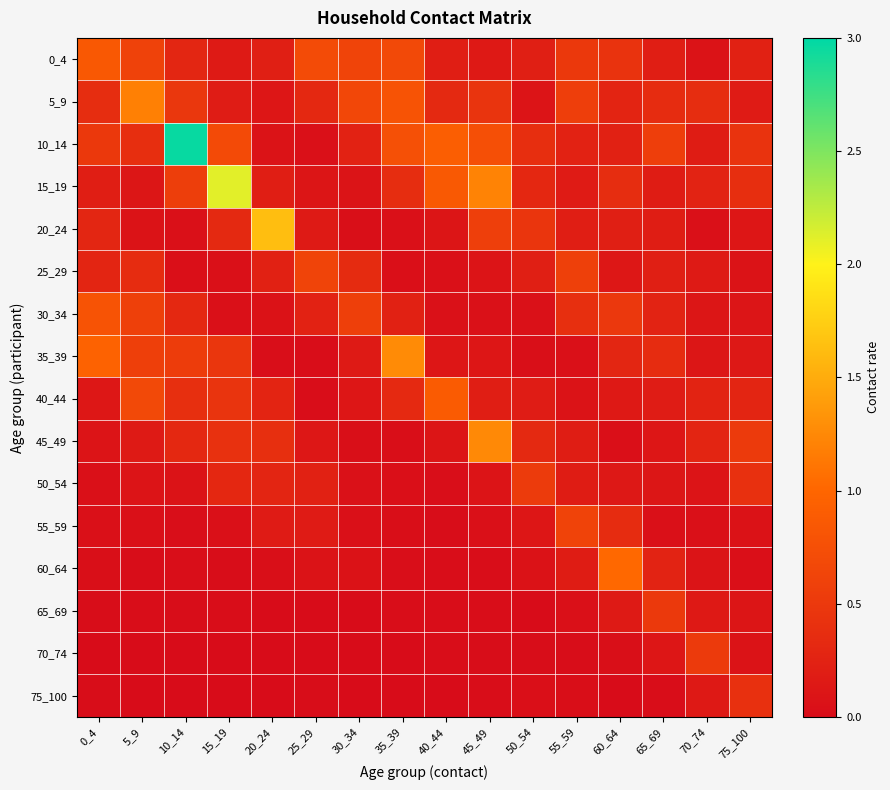

Reading left to right, what are all the values shown in this chart?

0_4: 0_4=0.8	5_9=0.6	10_14=0.3	15_19=0.2	20_24=0.2	25_29=0.7	30_34=0.6	35_39=0.7	40_44=0.2	45_49=0.2	50_54=0.2	55_59=0.5	60_64=0.4	65_69=0.2	70_74=0.1	75_100=0.2
5_9: 0_4=0.4	5_9=1.2	10_14=0.5	15_19=0.2	20_24=0.1	25_29=0.3	30_34=0.7	35_39=0.8	40_44=0.3	45_49=0.4	50_54=0.1	55_59=0.6	60_64=0.3	65_69=0.4	70_74=0.4	75_100=0.2
10_14: 0_4=0.5	5_9=0.4	10_14=3.0	15_19=0.7	20_24=0.1	25_29=0.0	30_34=0.2	35_39=0.8	40_44=0.9	45_49=0.8	50_54=0.4	55_59=0.2	60_64=0.2	65_69=0.6	70_74=0.2	75_100=0.4
15_19: 0_4=0.2	5_9=0.1	10_14=0.6	15_19=2.1	20_24=0.2	25_29=0.1	30_34=0.1	35_39=0.4	40_44=0.9	45_49=1.2	50_54=0.3	55_59=0.2	60_64=0.4	65_69=0.2	70_74=0.3	75_100=0.4
20_24: 0_4=0.3	5_9=0.1	10_14=0.0	15_19=0.3	20_24=1.6	25_29=0.2	30_34=0.0	35_39=0.0	40_44=0.1	45_49=0.6	50_54=0.5	55_59=0.2	60_64=0.2	65_69=0.2	70_74=0.0	75_100=0.1
25_29: 0_4=0.3	5_9=0.4	10_14=0.0	15_19=0.0	20_24=0.2	25_29=0.6	30_34=0.3	35_39=0.0	40_44=0.0	45_49=0.1	50_54=0.2	55_59=0.6	60_64=0.1	65_69=0.2	70_74=0.2	75_100=0.1
30_34: 0_4=0.8	5_9=0.6	10_14=0.3	15_19=0.0	20_24=0.1	25_29=0.2	30_34=0.6	35_39=0.2	40_44=0.1	45_49=0.1	50_54=0.1	55_59=0.4	60_64=0.5	65_69=0.3	70_74=0.1	75_100=0.1
35_39: 0_4=1.0	5_9=0.6	10_14=0.5	15_19=0.5	20_24=0.0	25_29=0.0	30_34=0.2	35_39=1.3	40_44=0.1	45_49=0.1	50_54=0.0	55_59=0.0	60_64=0.3	65_69=0.4	70_74=0.1	75_100=0.1
40_44: 0_4=0.1	5_9=0.7	10_14=0.4	15_19=0.4	20_24=0.3	25_29=0.0	30_34=0.1	35_39=0.3	40_44=0.9	45_49=0.2	50_54=0.2	55_59=0.1	60_64=0.1	65_69=0.2	70_74=0.3	75_100=0.3
45_49: 0_4=0.1	5_9=0.2	10_14=0.3	15_19=0.4	20_24=0.4	25_29=0.1	30_34=0.0	35_39=0.0	40_44=0.1	45_49=1.3	50_54=0.3	55_59=0.2	60_64=0.0	65_69=0.1	70_74=0.3	75_100=0.5
50_54: 0_4=0.1	5_9=0.1	10_14=0.1	15_19=0.3	20_24=0.3	25_29=0.2	30_34=0.1	35_39=0.0	40_44=0.0	45_49=0.1	50_54=0.5	55_59=0.2	60_64=0.1	65_69=0.1	70_74=0.1	75_100=0.4
55_59: 0_4=0.1	5_9=0.0	10_14=0.0	15_19=0.0	20_24=0.2	25_29=0.2	30_34=0.0	35_39=0.0	40_44=0.0	45_49=0.1	50_54=0.1	55_59=0.6	60_64=0.4	65_69=0.0	70_74=0.0	75_100=0.1
60_64: 0_4=0.0	5_9=0.0	10_14=0.0	15_19=0.0	20_24=0.0	25_29=0.1	30_34=0.1	35_39=0.0	40_44=0.0	45_49=0.0	50_54=0.1	55_59=0.2	60_64=1.0	65_69=0.3	70_74=0.1	75_100=0.0
65_69: 0_4=0.0	5_9=0.0	10_14=0.0	15_19=0.0	20_24=0.0	25_29=0.0	30_34=0.0	35_39=0.0	40_44=0.0	45_49=0.0	50_54=0.0	55_59=0.1	60_64=0.2	65_69=0.5	70_74=0.1	75_100=0.1
70_74: 0_4=0.0	5_9=0.0	10_14=0.0	15_19=0.0	20_24=0.0	25_29=0.0	30_34=0.0	35_39=0.0	40_44=0.0	45_49=0.0	50_54=0.0	55_59=0.0	60_64=0.0	65_69=0.1	70_74=0.5	75_100=0.1
75_100: 0_4=0.0	5_9=0.0	10_14=0.0	15_19=0.0	20_24=0.0	25_29=0.0	30_34=0.0	35_39=0.0	40_44=0.0	45_49=0.0	50_54=0.0	55_59=0.0	60_64=0.0	65_69=0.0	70_74=0.1	75_100=0.4